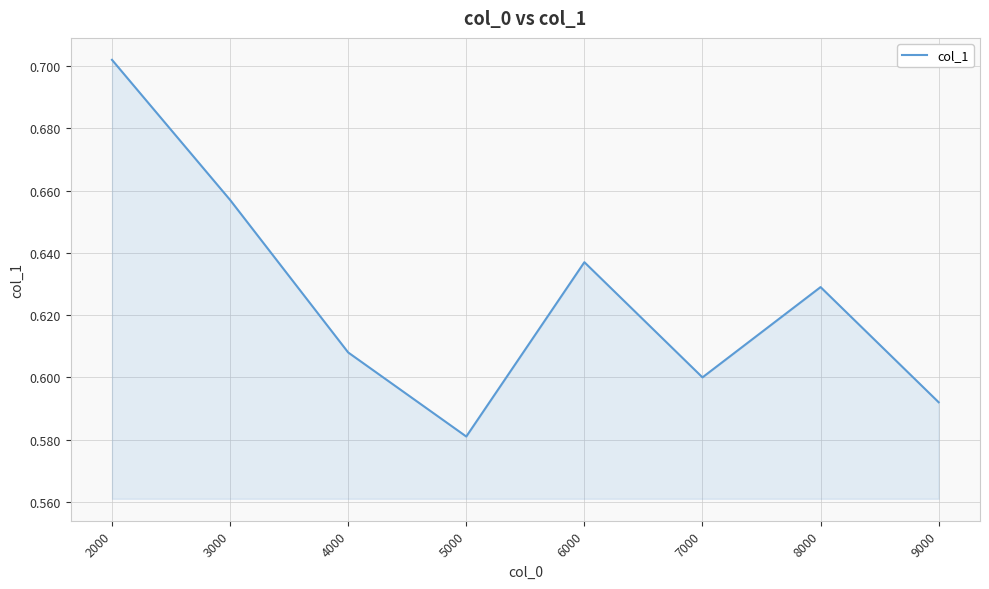

List the labels in order of value, smallest first.

5000, 9000, 7000, 4000, 8000, 6000, 3000, 2000